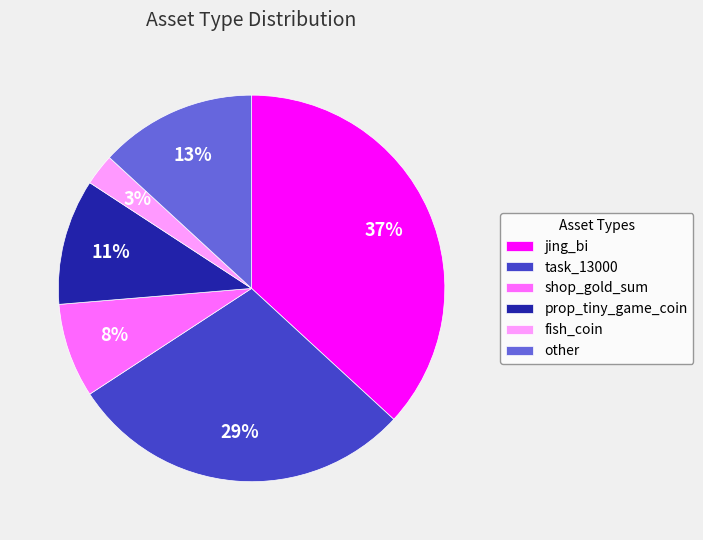

Does any single category account for the majority?

No